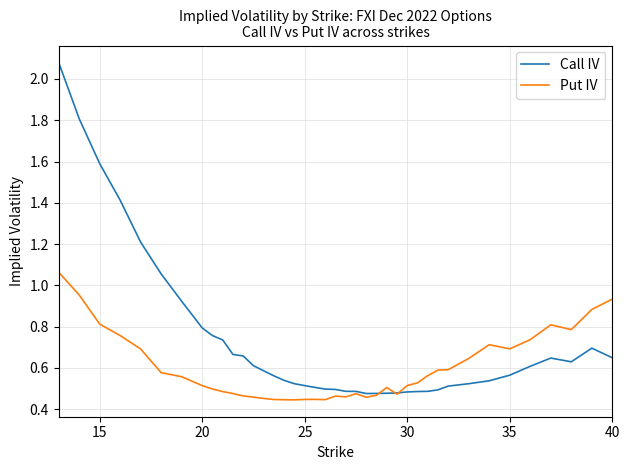

What are all the series names shown in the legend?

Call IV, Put IV